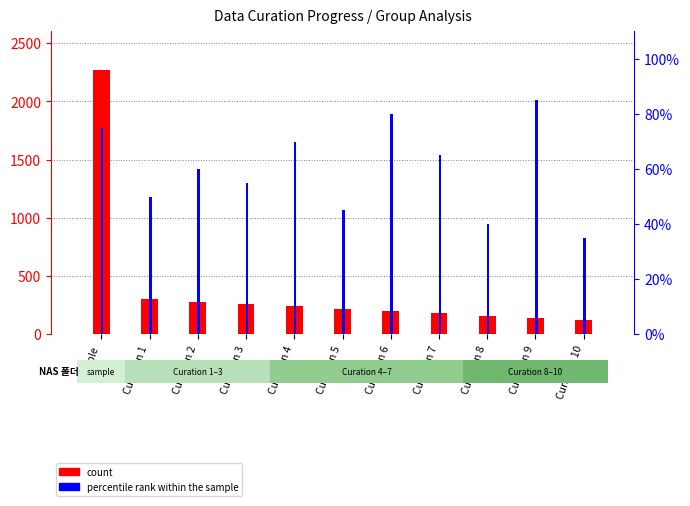

What is the value of the percentile rank within the sample bar at the 10th from the left?

85